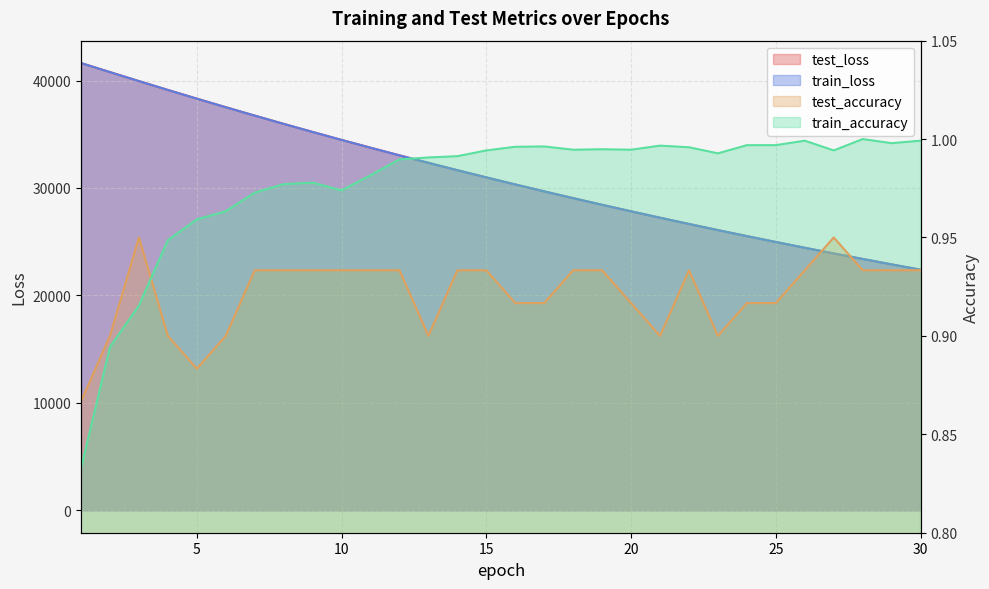

Rank the series at 11 from highest to lowest value.

test_loss, train_loss, train_accuracy, test_accuracy